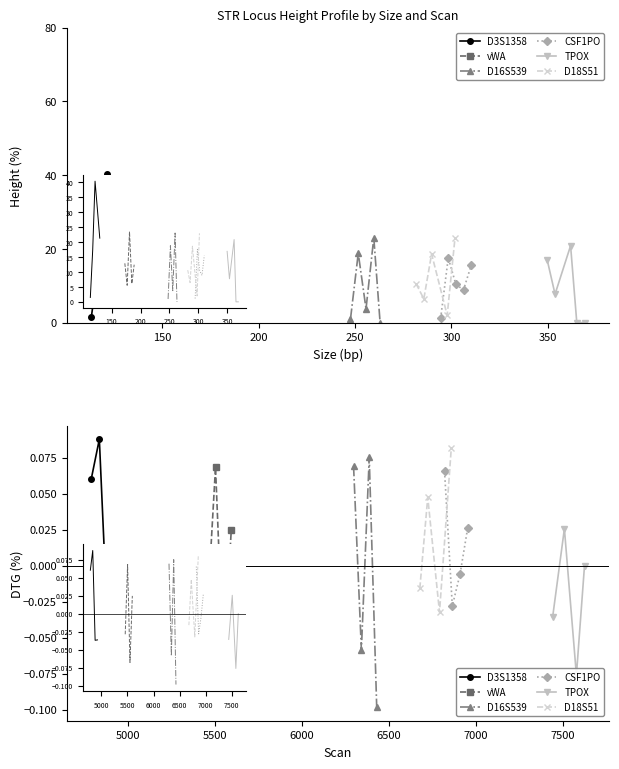

How many times do D18S51 and vWA cross each other?

2